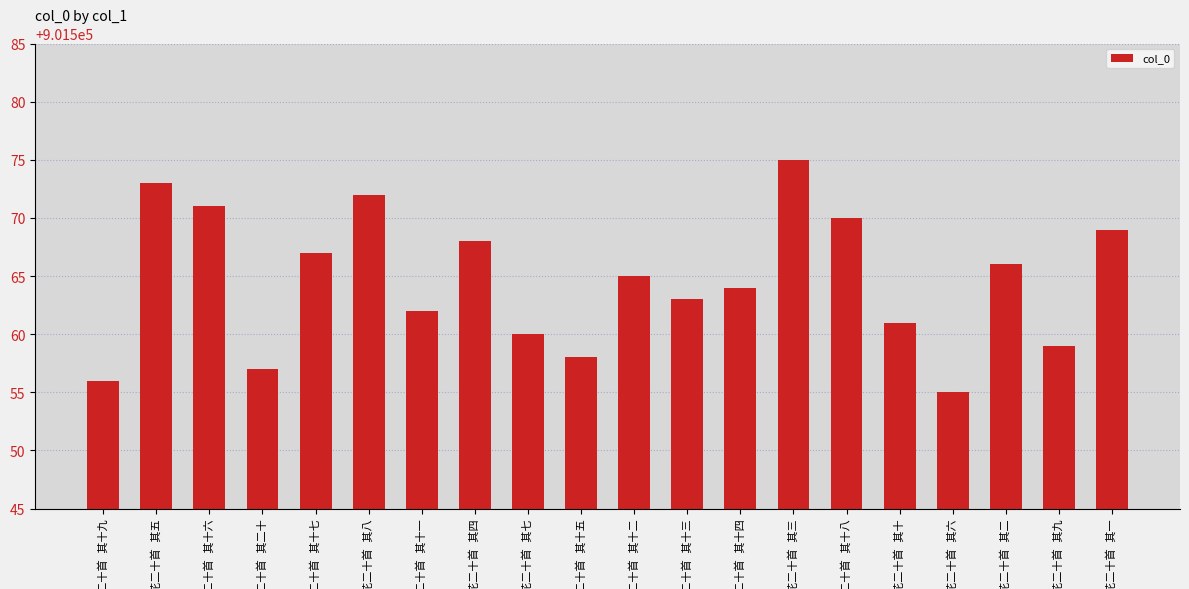

Reading left to right, extract all data points from this chart.

901556	901573	901571	901557	901567	901572	901562	901568	901560	901558	901565	901563	901564	901575	901570	901561	901555	901566	901559	901569